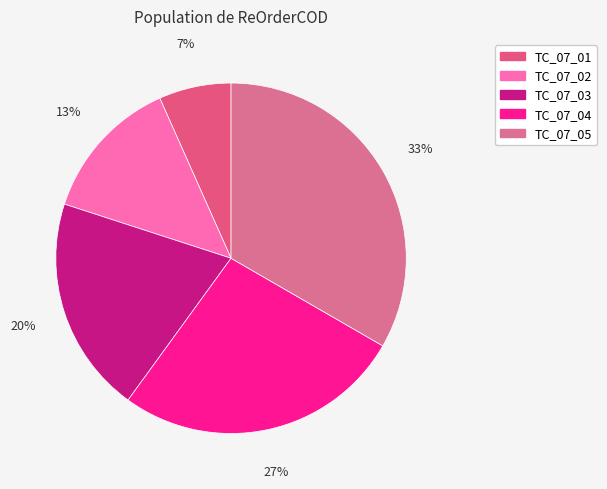

What is the smallest slice in the pie chart?

TC_07_01